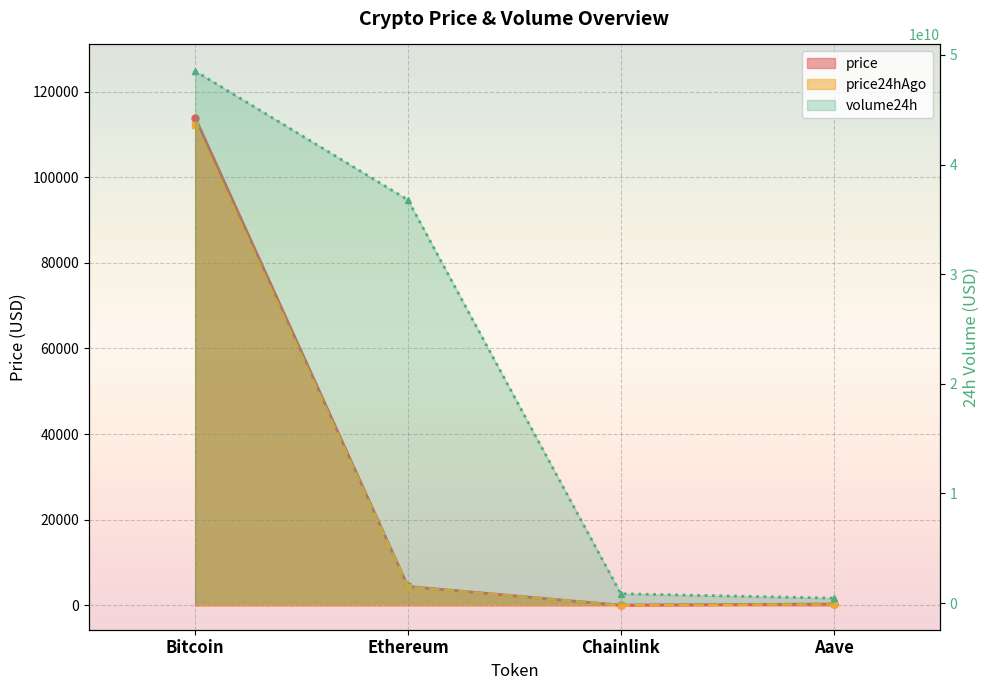

True or false: volume24h and price24hAgo intersect in this chart.

False